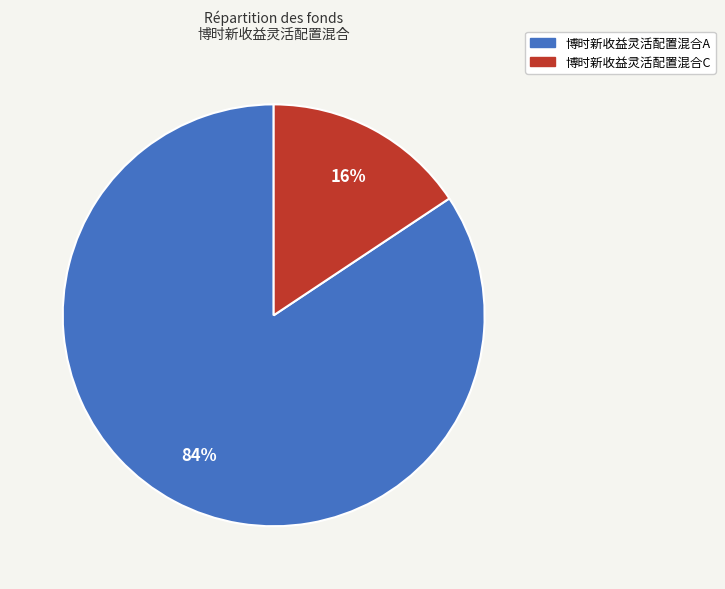

To the nearest percent, what is the combined percentage of 博时新收益灵活配置混合A and 博时新收益灵活配置混合C?

100%